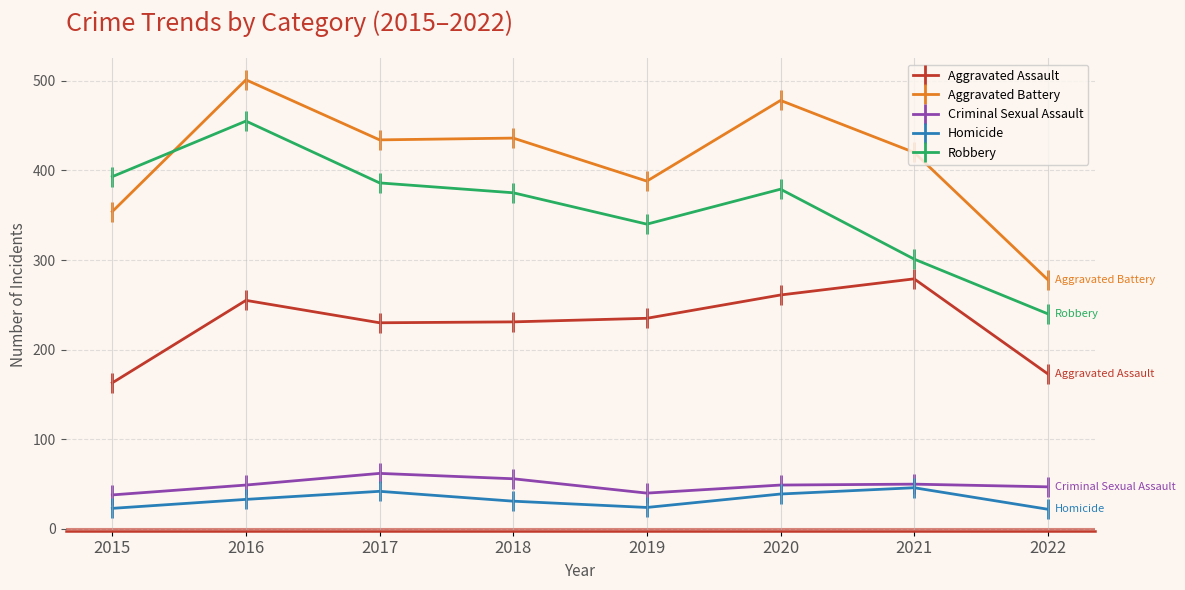

What is the value of the Homicide point at the 3rd from the left?

42